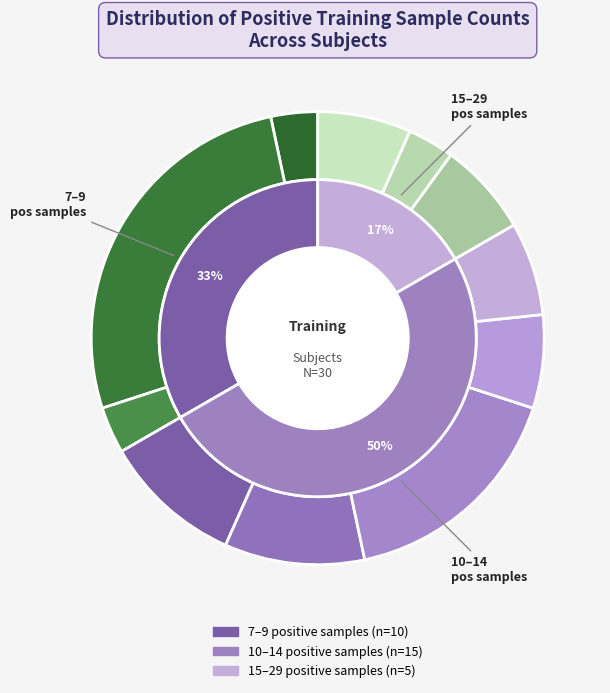

Combined, do 8 and 11 account for over 50%?

No